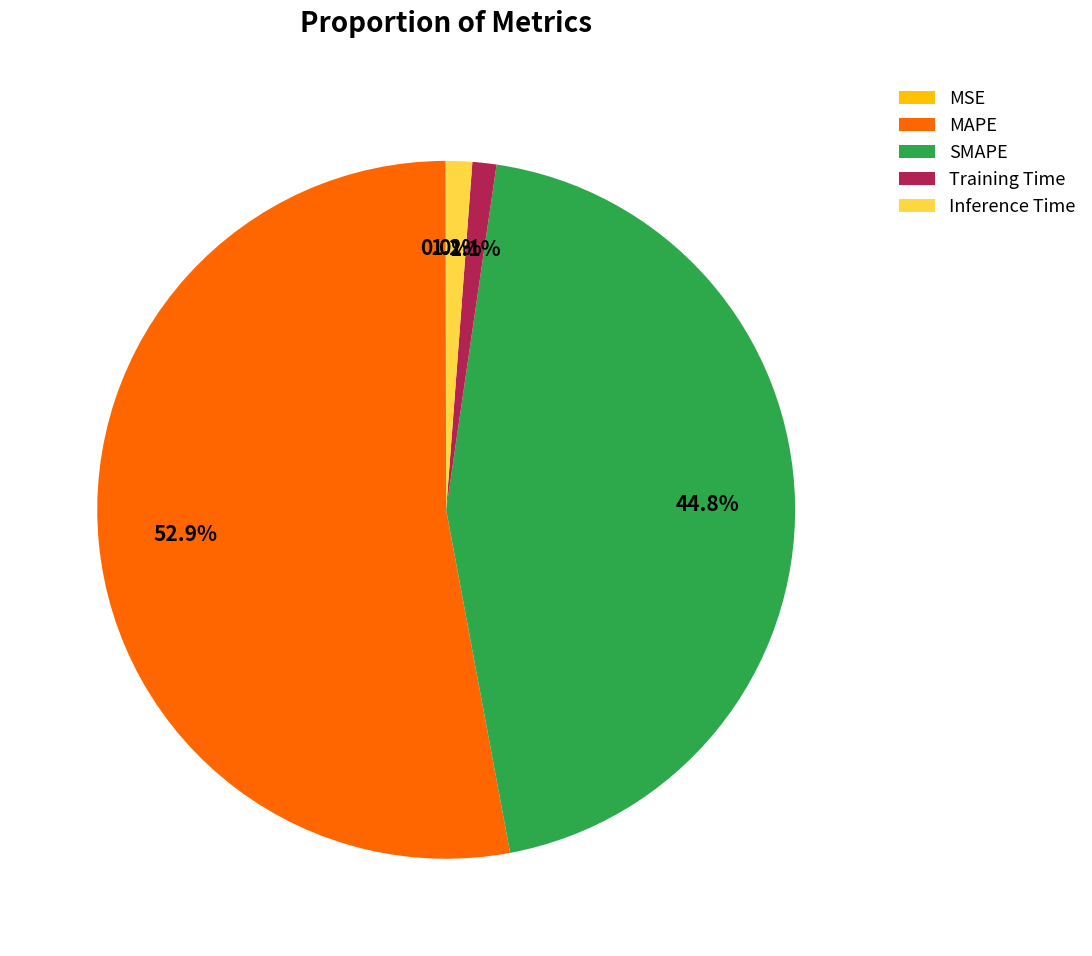

To the nearest percent, what portion does SMAPE represent?

45%